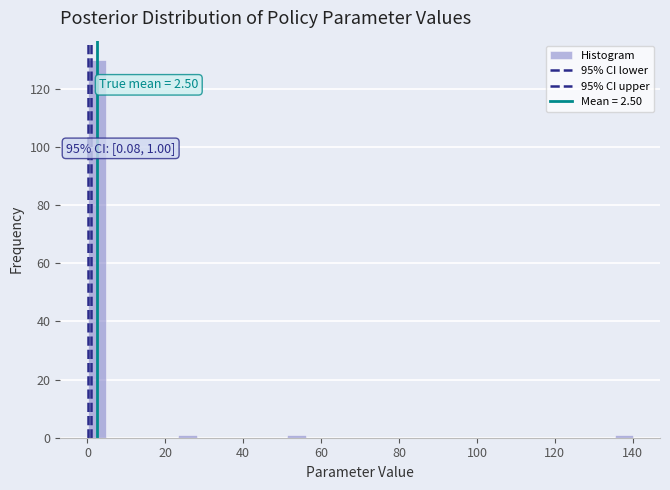

Read against the x-axis, roughly where is the centre of the tallest bar?

2